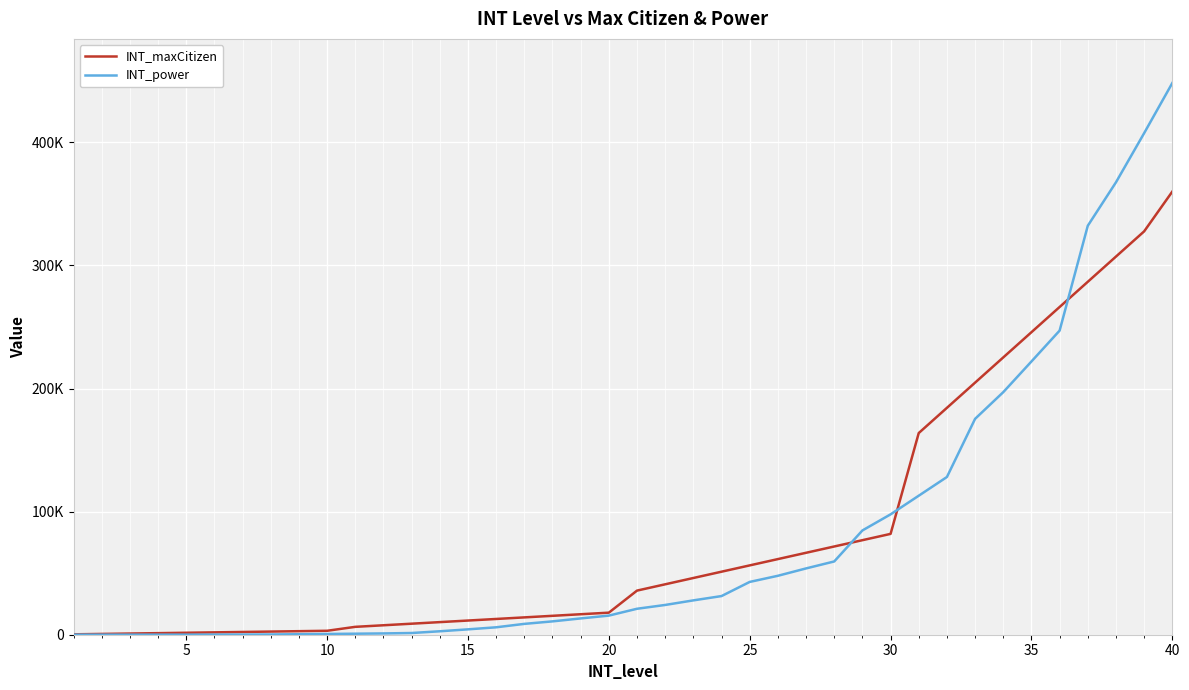

Rank the series by their maximum value, from highest to lowest.

INT_power, INT_maxCitizen